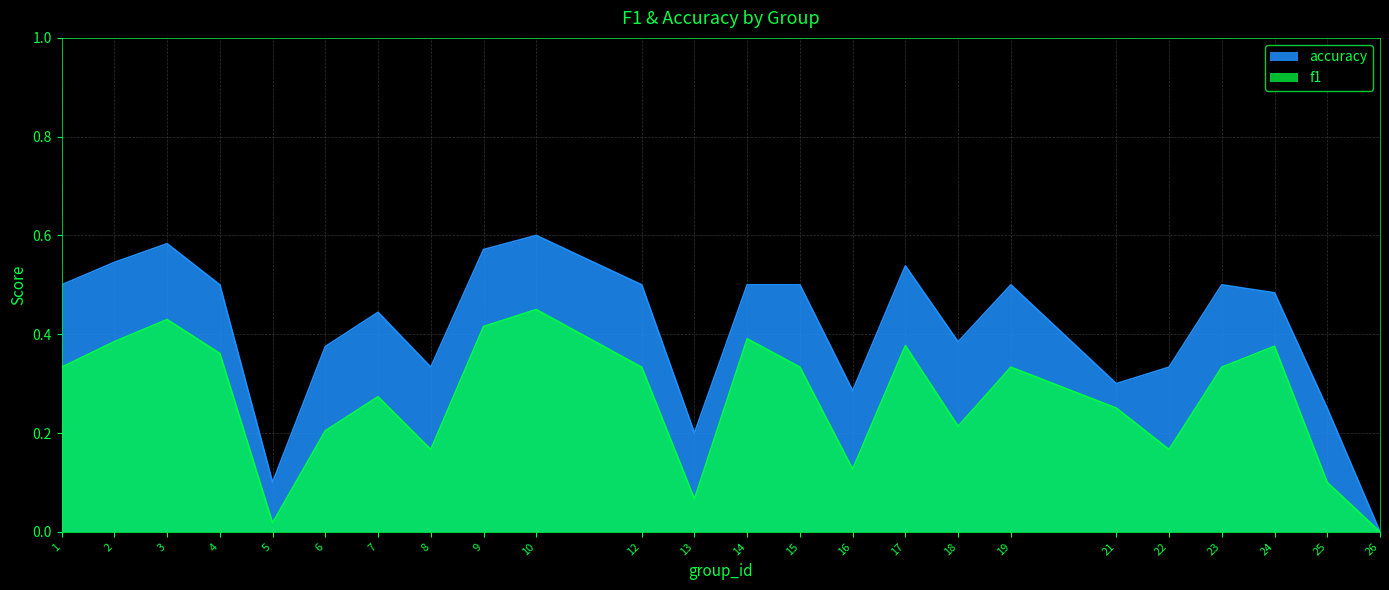

Rank the series by their average value, from highest to lowest.

accuracy, f1